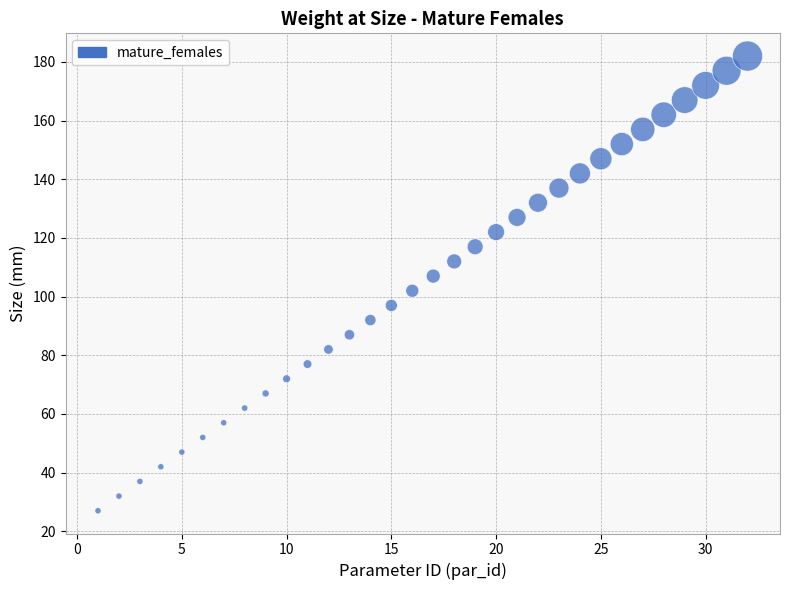

What is the range of X values (max minus min)?

31